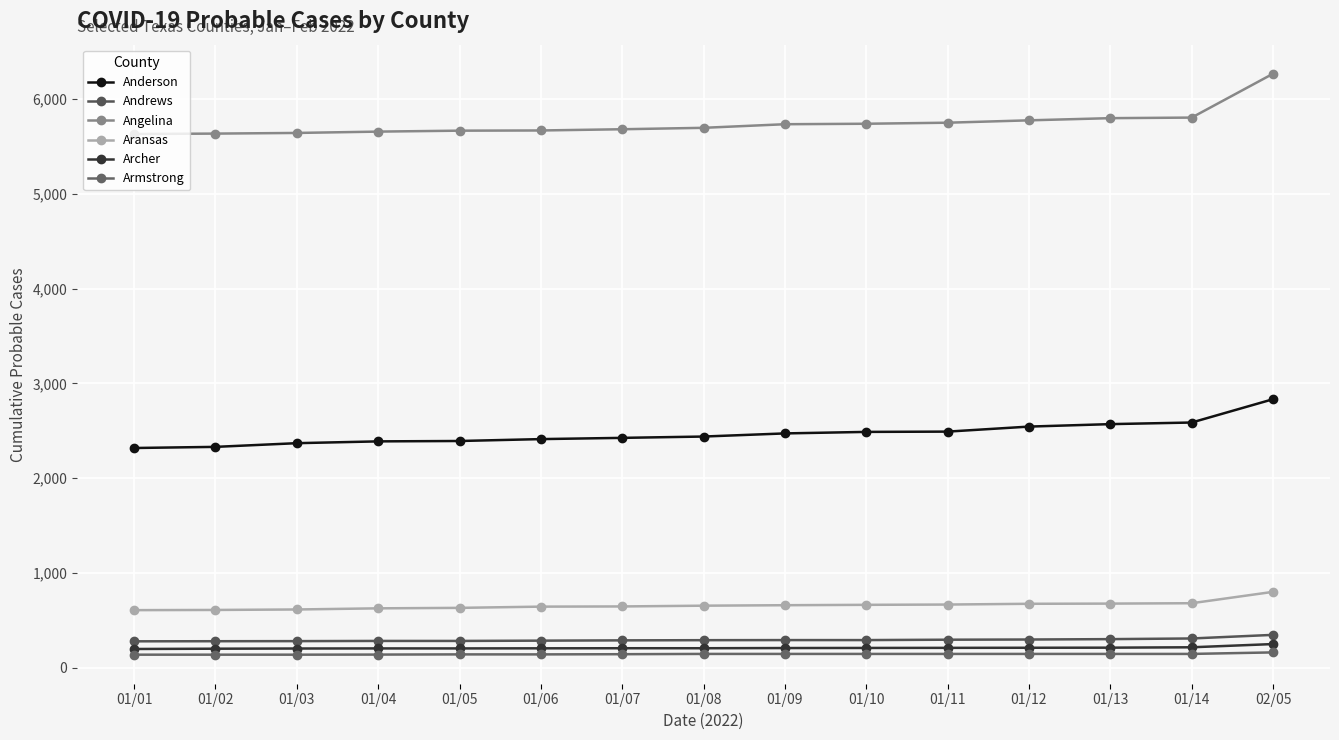

How many values in the Angelina series are below 5697?

7